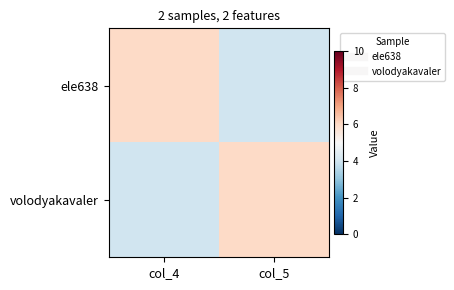

Which series has the widest spread of values?

ele638